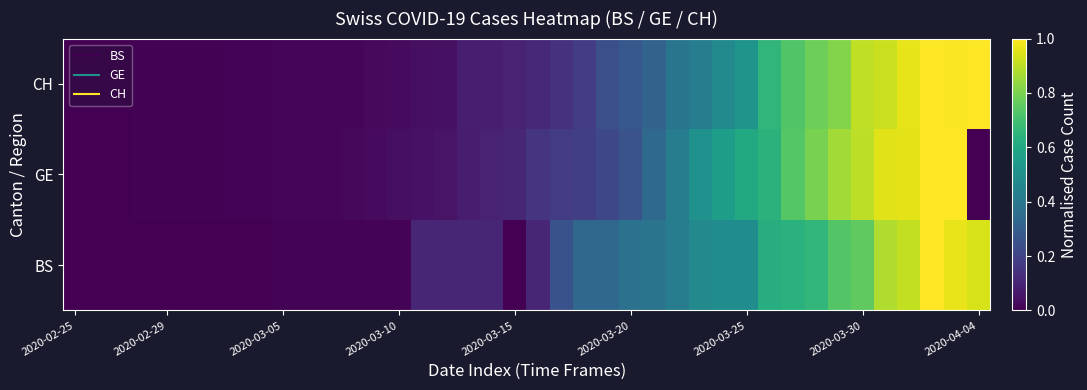

List the series in order of their overall mean, highest first.

CH, BS, GE